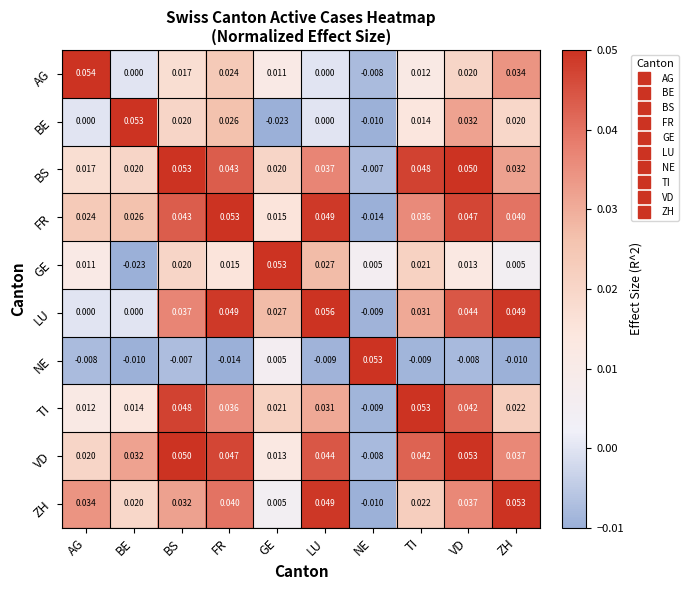

At which category is the sum across all series the highest?

VD